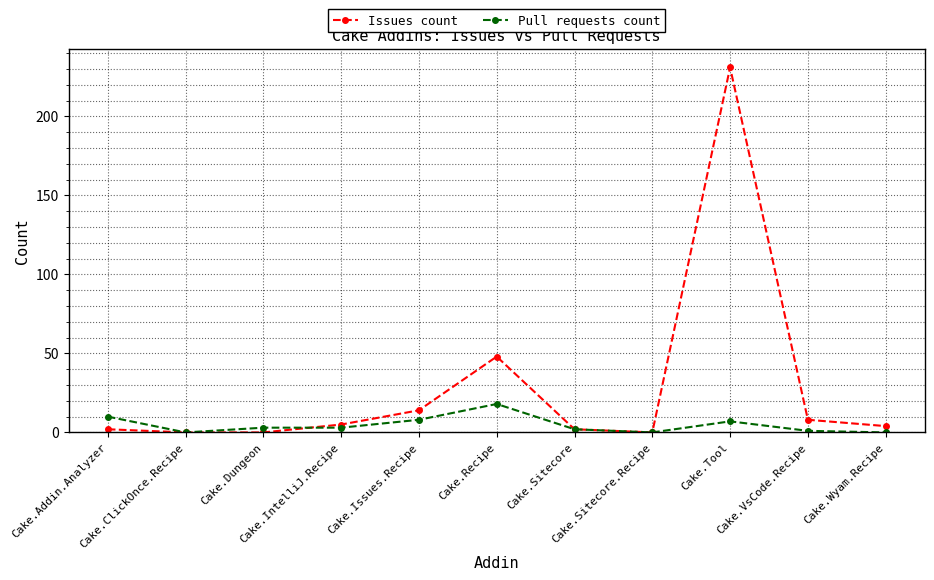

What is the maximum value for Pull requests count?

18